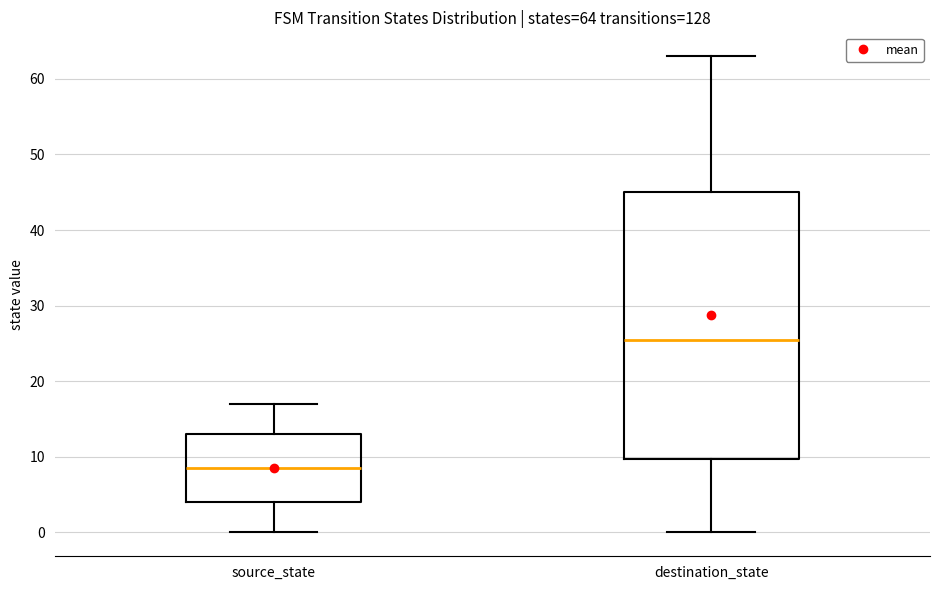

Which box's median line is the lowest?

source_state